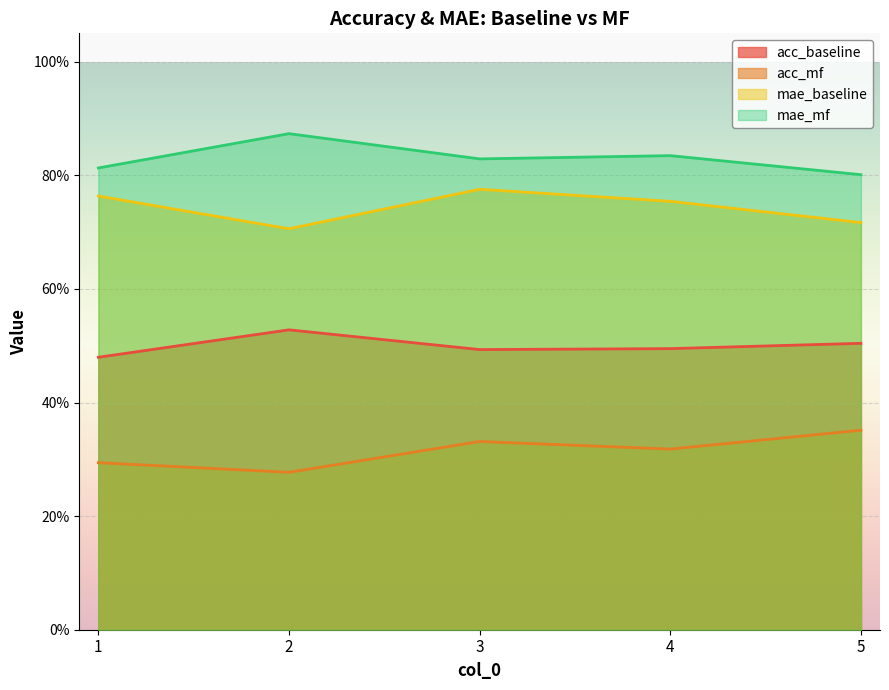

Is the value of acc_mf at 2 greater than the value of acc_baseline at 3?

No